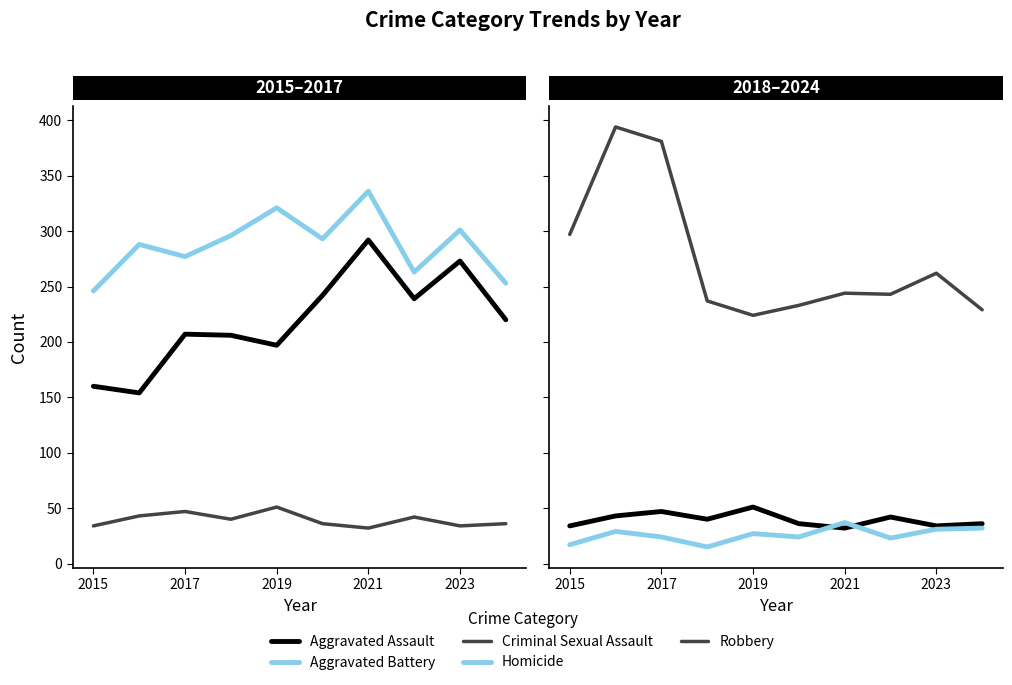

Rank the series by their maximum value, from highest to lowest.

Robbery, Aggravated Battery, Aggravated Assault, Criminal Sexual Assault, Homicide